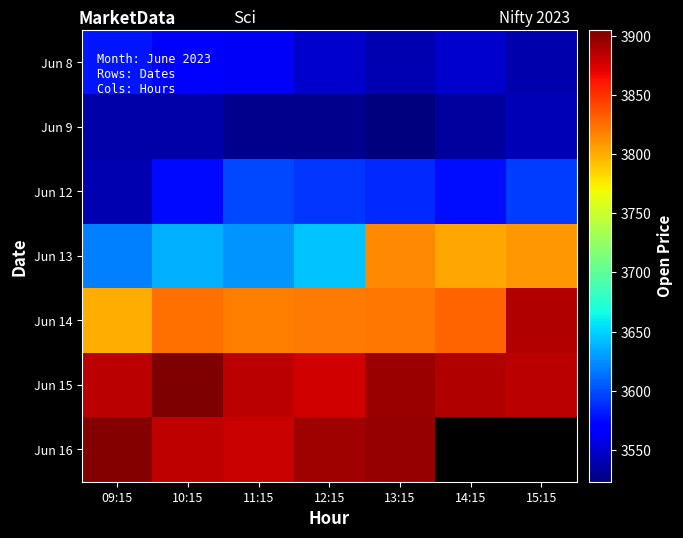

What is the lowest value of the Jun 14 series?

3799.9